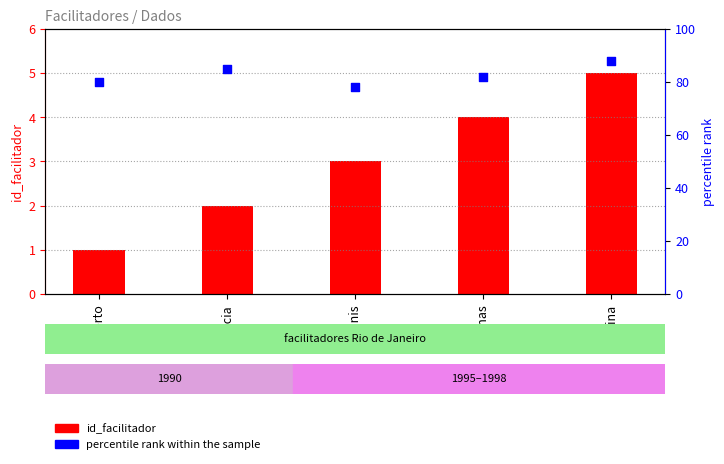

Which series contains the highest Y value?

percentile rank within the sample